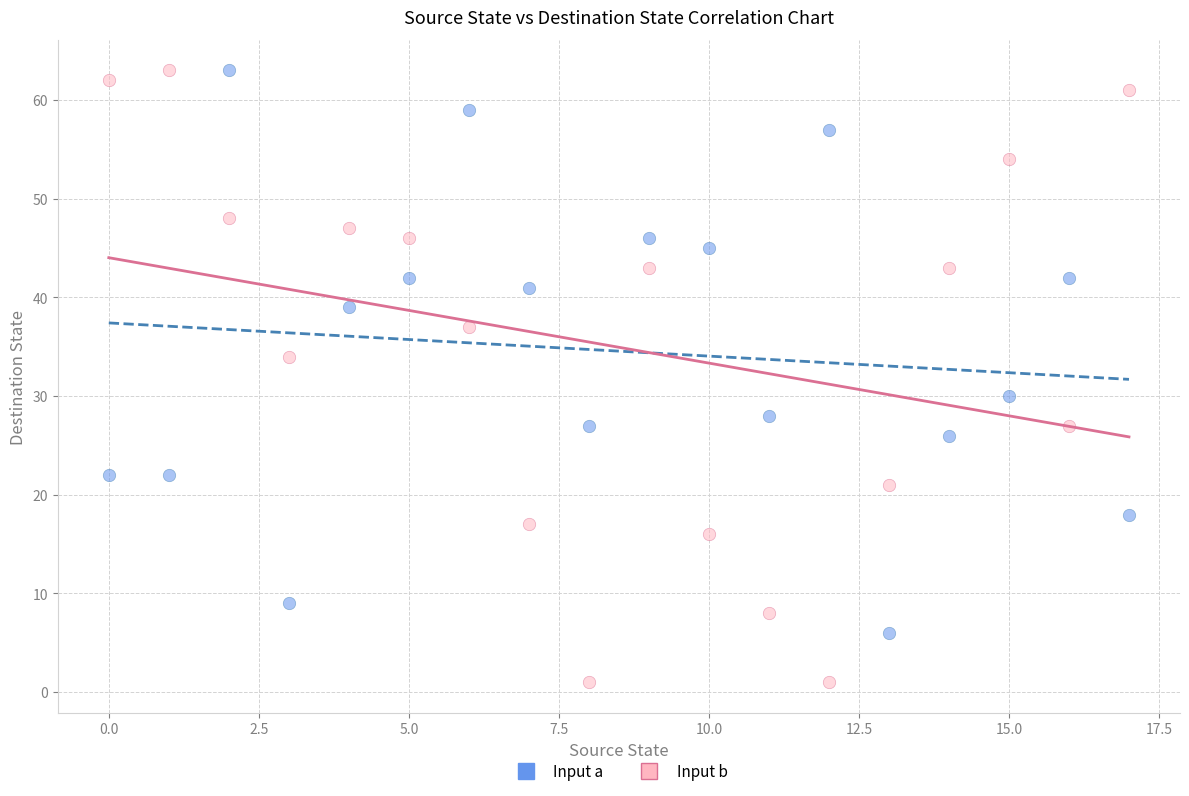

Which series contains the lowest Y value?

Input b